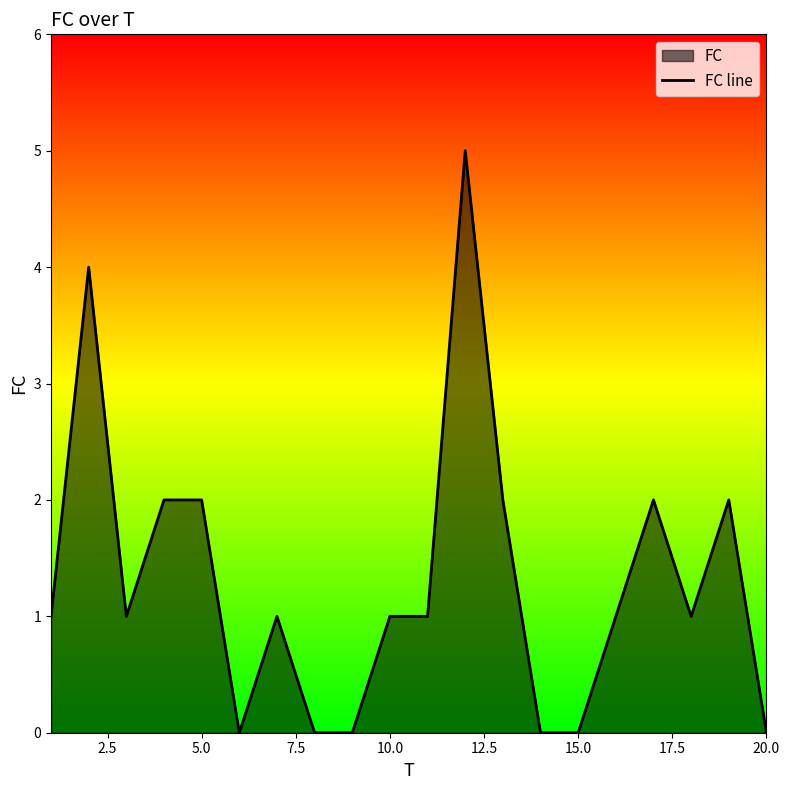

Does the chart display data point markers on the line(s)?

No